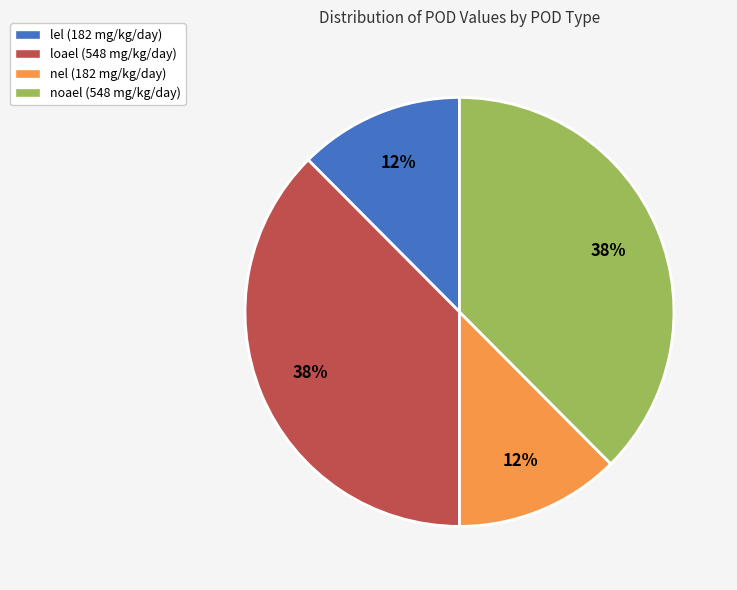

To the nearest percent, what is the average slice percentage?

25%